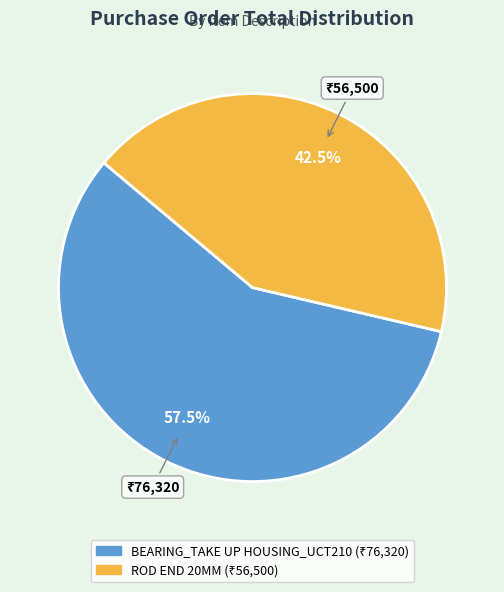

Which slice represents more than half of the pie?

BEARING_TAKE UP HOUSING_UCT210